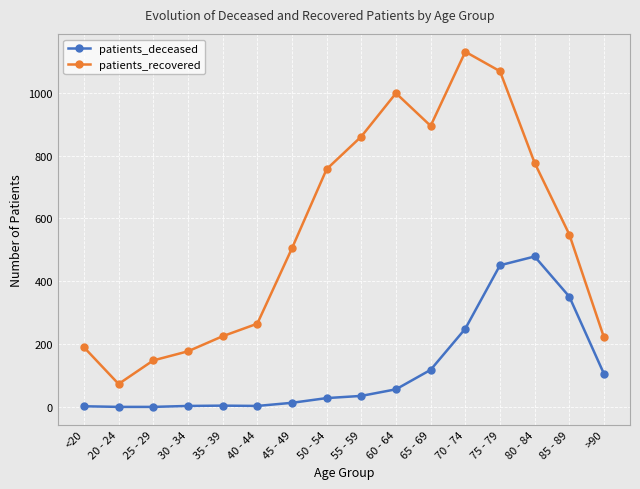

What is the highest value of the patients_recovered series?

1131